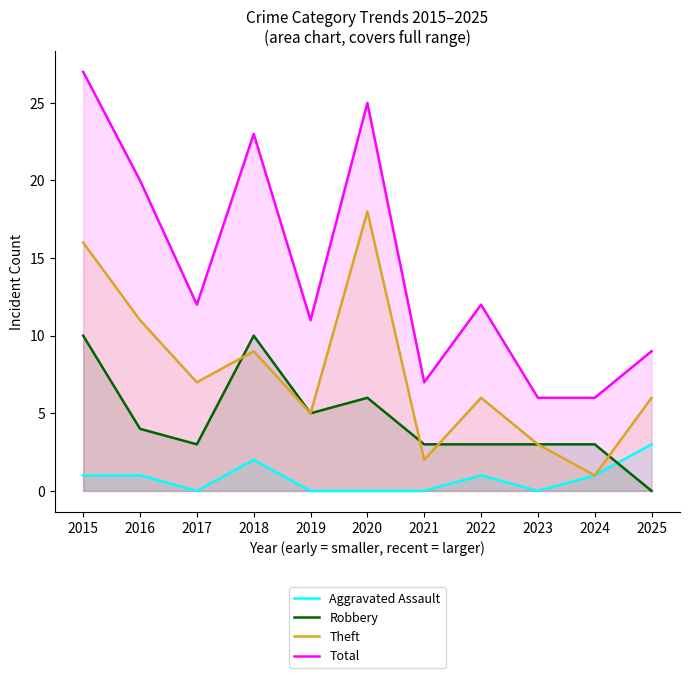

What is the value of the Total point at the 4th from the left?

23